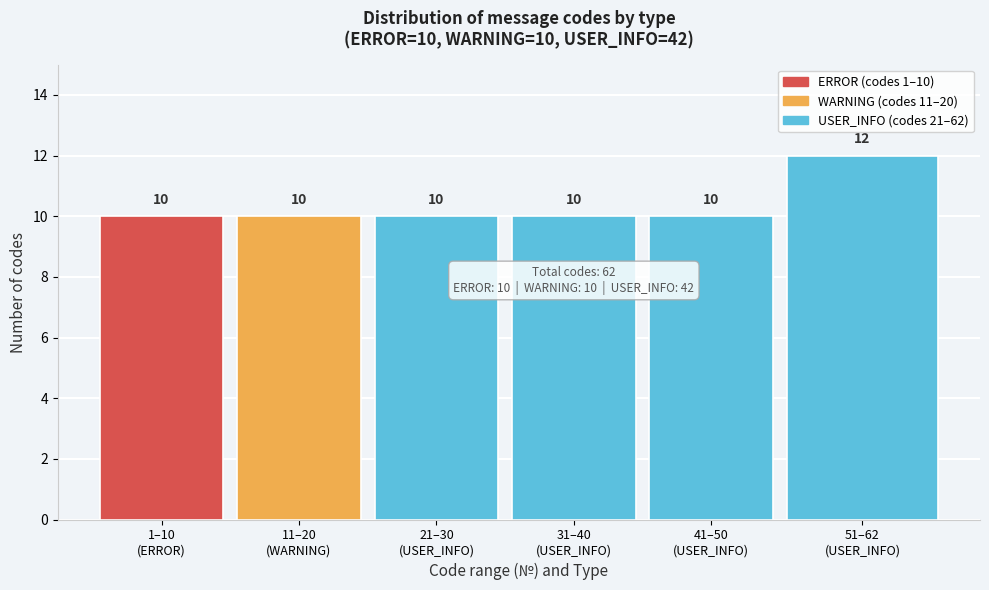

Reading right to left, list all the values displayed in this chart.

12	10	10	10	10	10